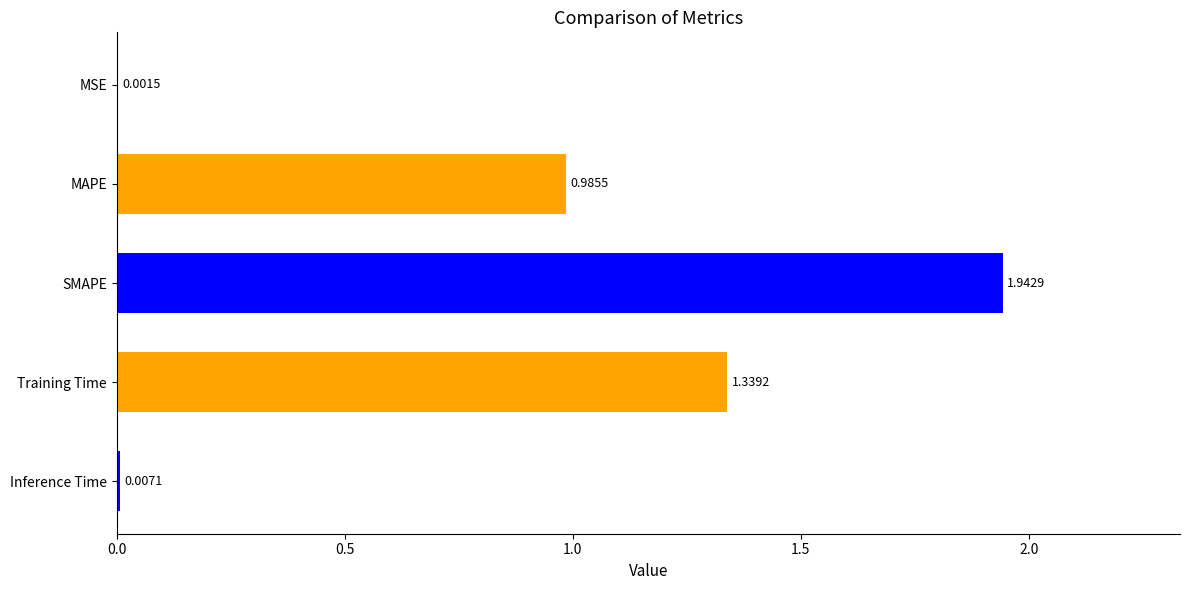

What is the change in value from MAPE to Training Time?

+0.4